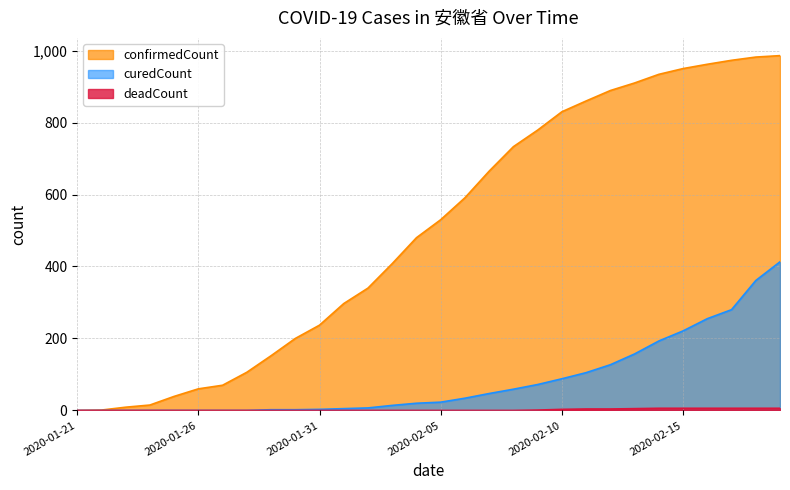

What are all the series names shown in the legend?

confirmedCount, curedCount, deadCount